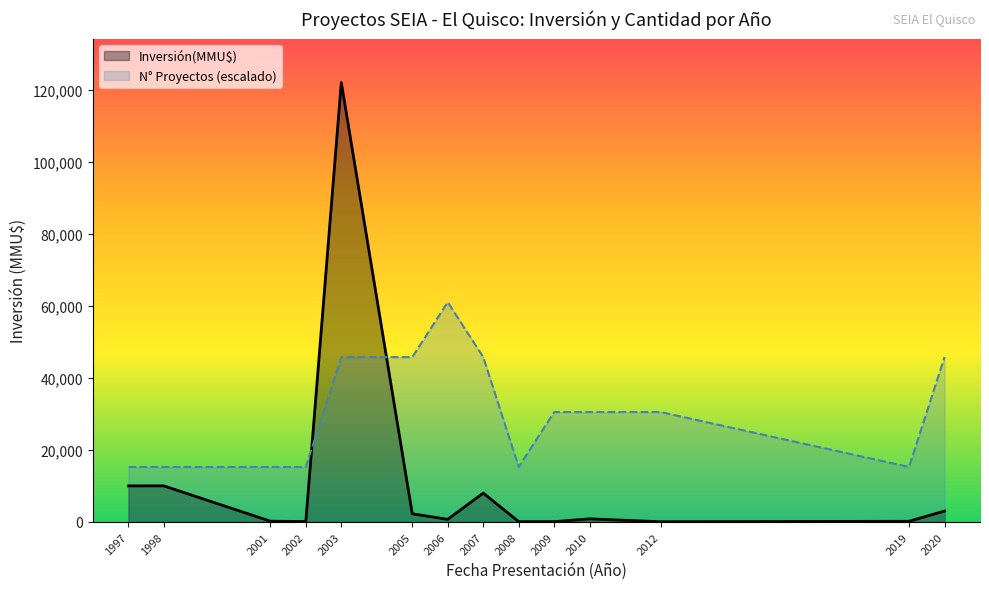

Rank the series by their average value, from lowest to highest.

Inversión(MMU$), N° Proyectos (escalado)